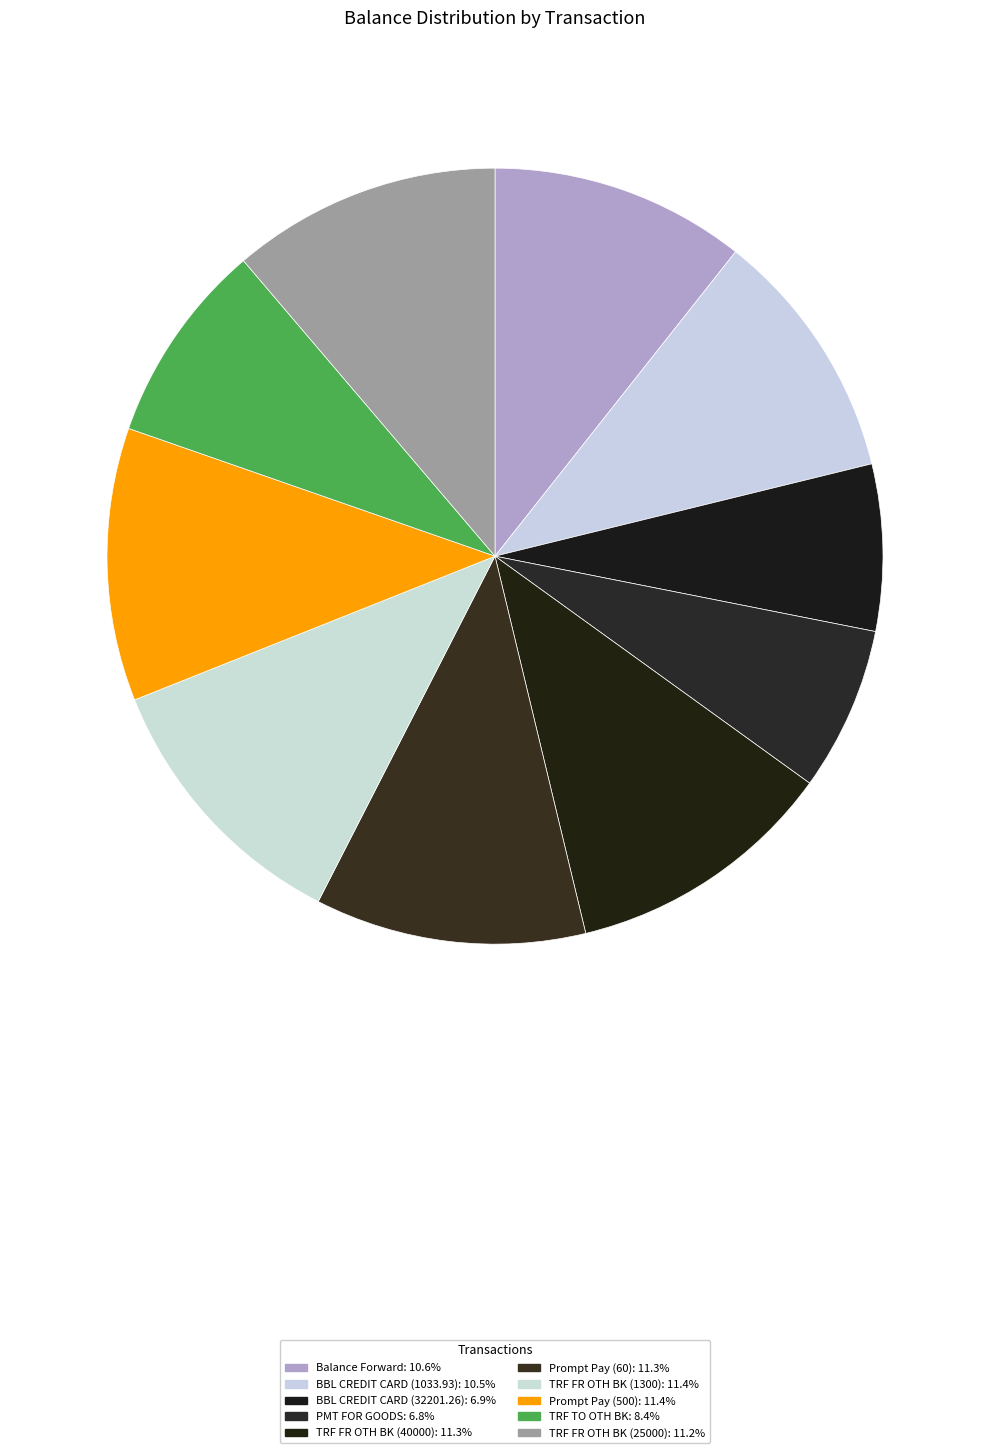

Which category has the smallest portion of the pie?

PMT FOR GOODS